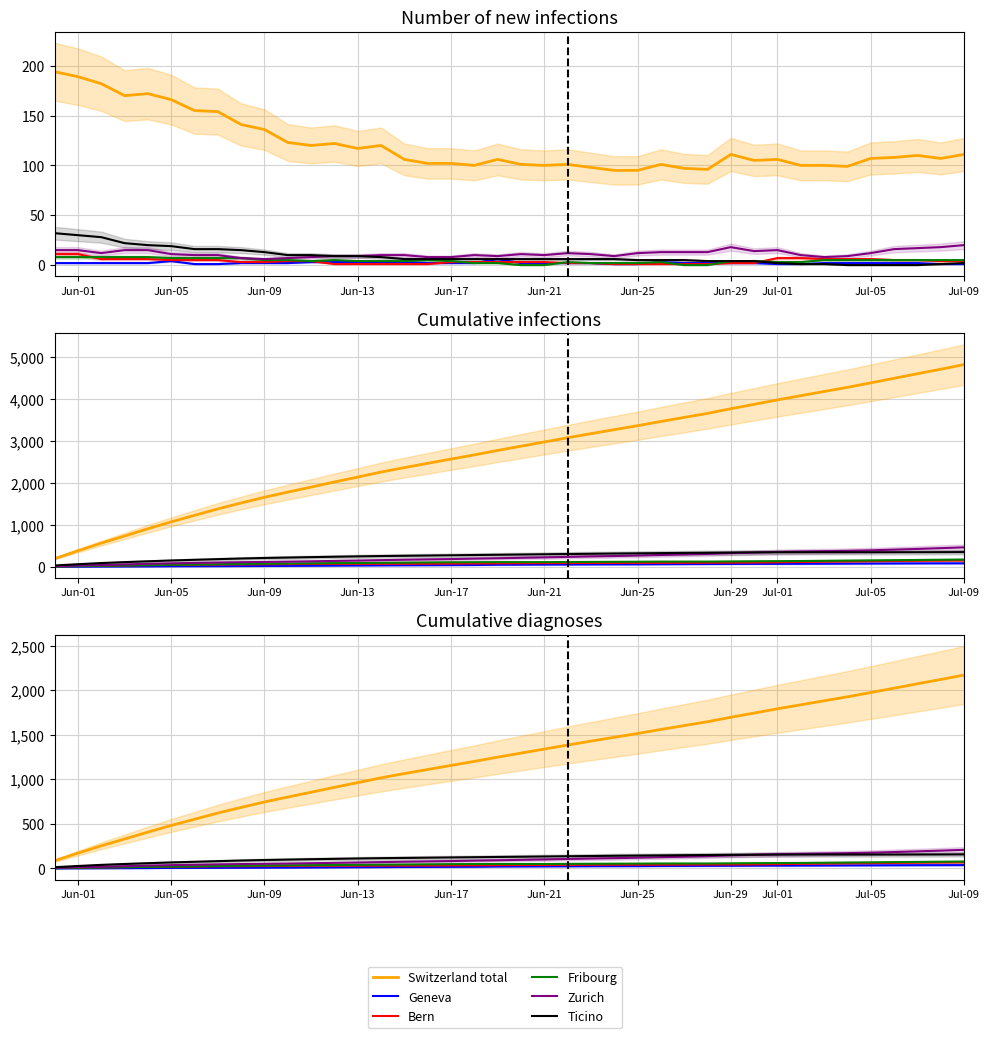

What is the total value across all series at Jul-05?

2473.2